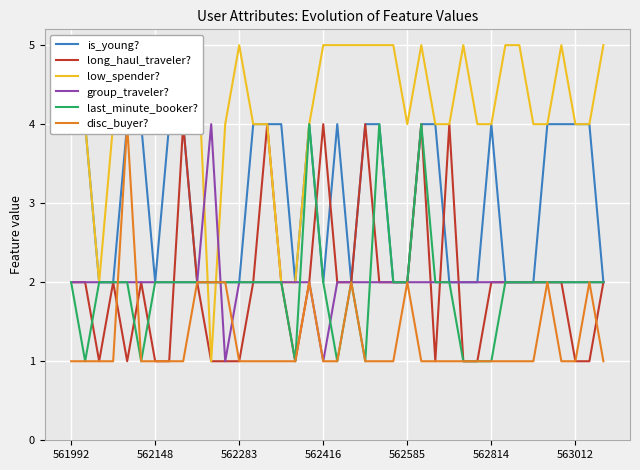

How many lines are shown in the chart?

6